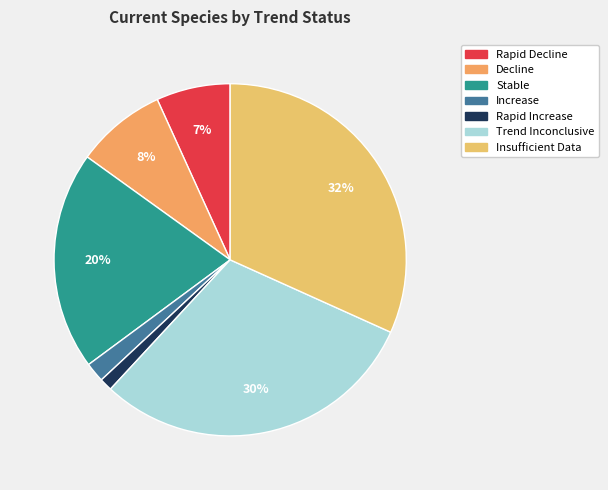

Is it true that Rapid Increase is 11% of the pie?

False